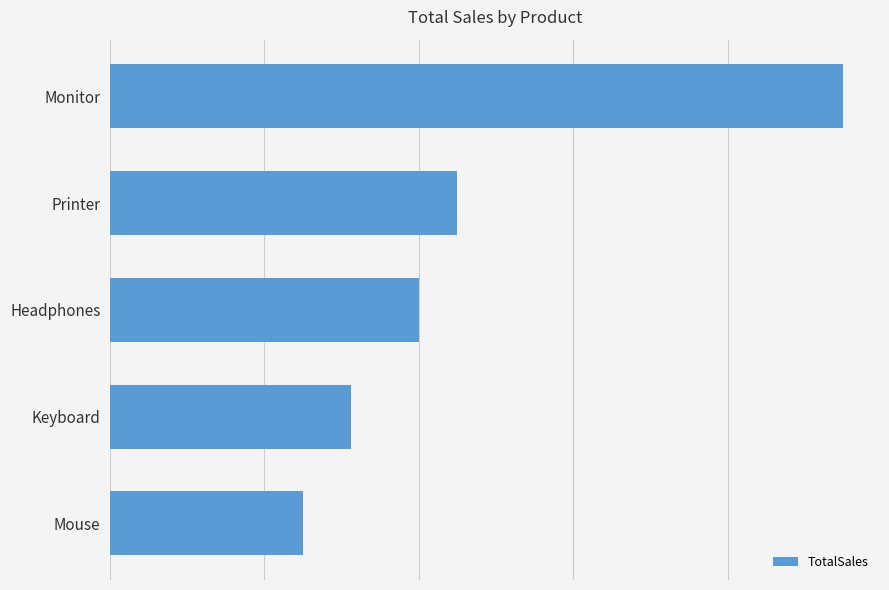

Are the bars horizontal?

Yes